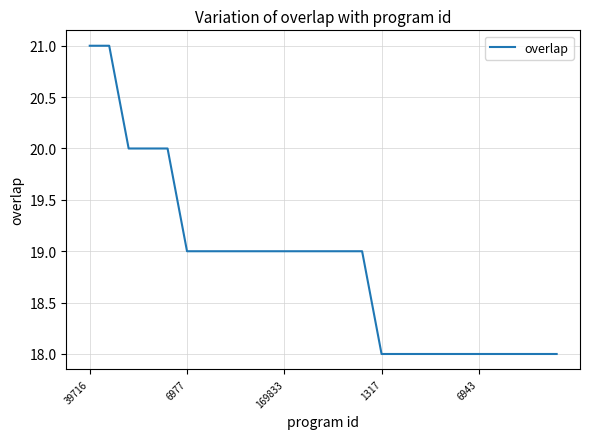

What is the difference between the maximum and minimum values?

3